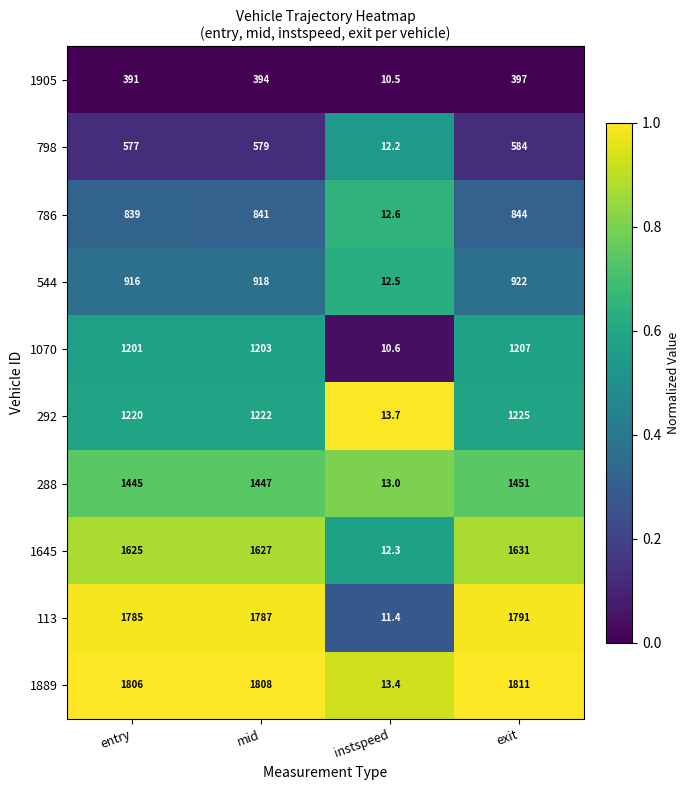

The value of 1905 at exit is 397.0. True or false?

True